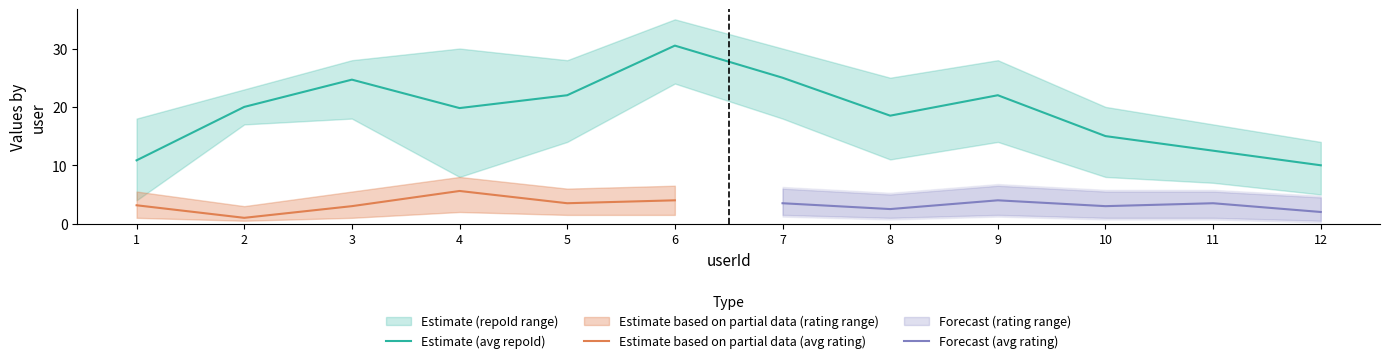

Rank the categories by repoId_upper value from highest to lowest.

6, 4, 7, 3, 5, 9, 8, 2, 10, 1, 11, 12